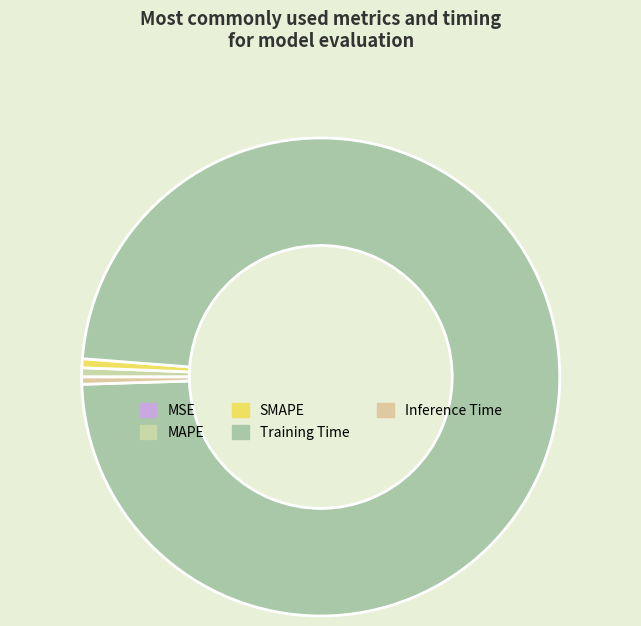

How many segments does this pie chart have?

5